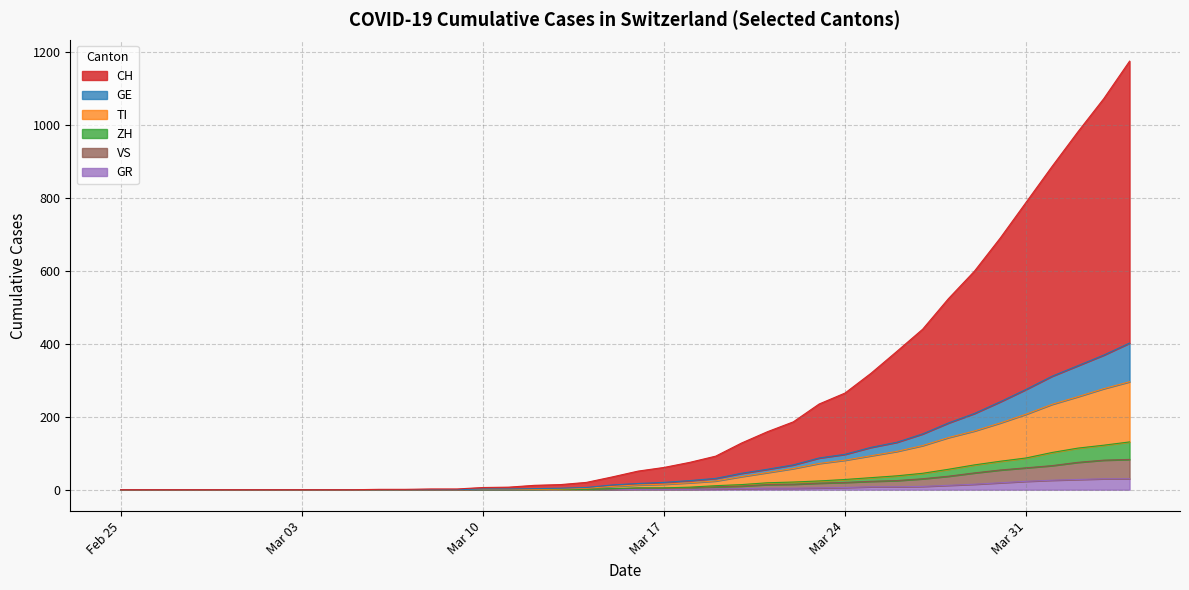

True or false: VS and GR intersect in this chart.

False